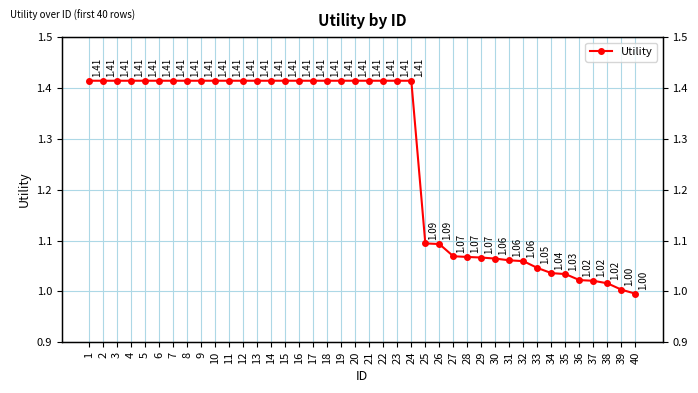

What is the minimum value shown in the chart?

1.0